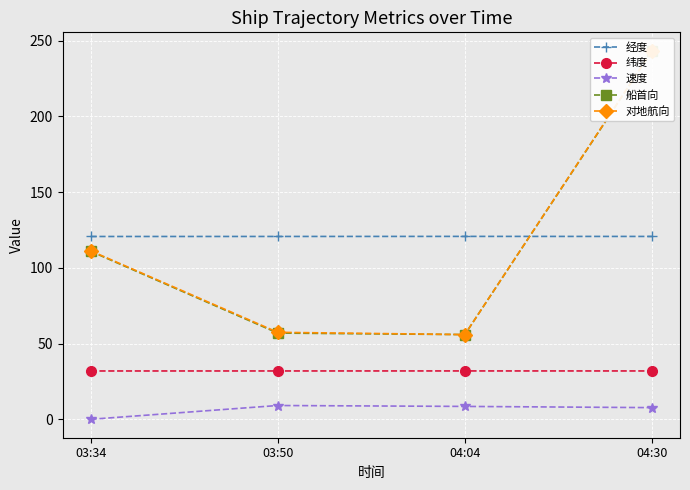

At which category does 纬度 reach its first local peak?

04:04